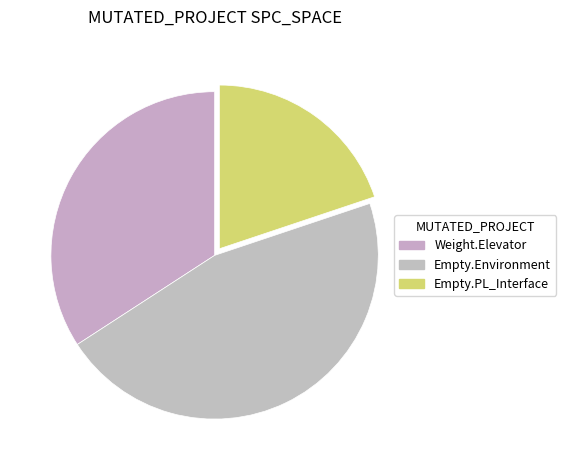

How many slices are in this pie chart?

3